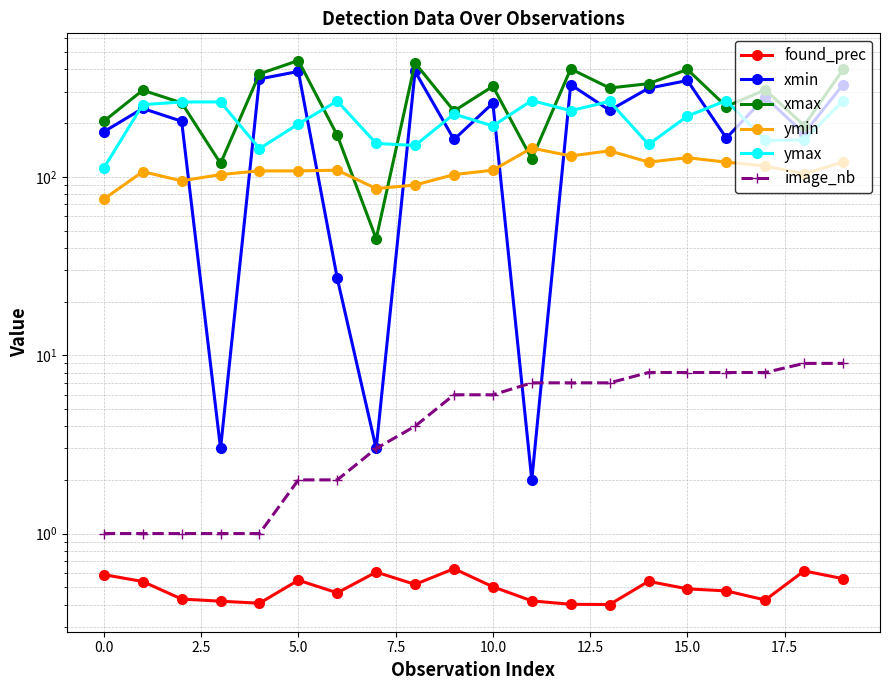

Rank the series at 15 from lowest to highest value.

found_prec, image_nb, ymin, ymax, xmin, xmax